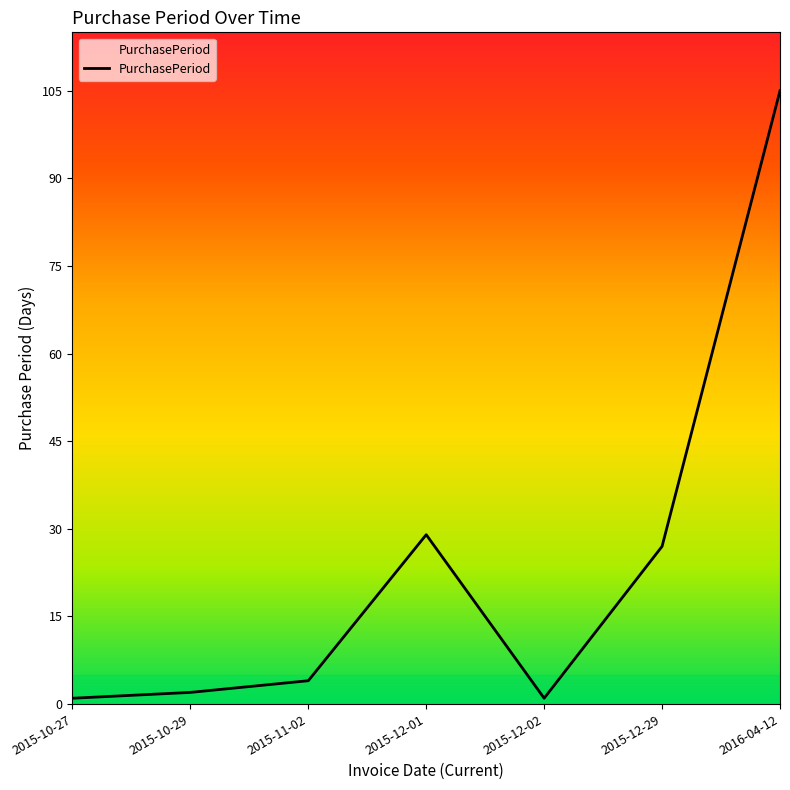

Which has a higher value, 2015-12-01 or 2015-10-27?

2015-12-01